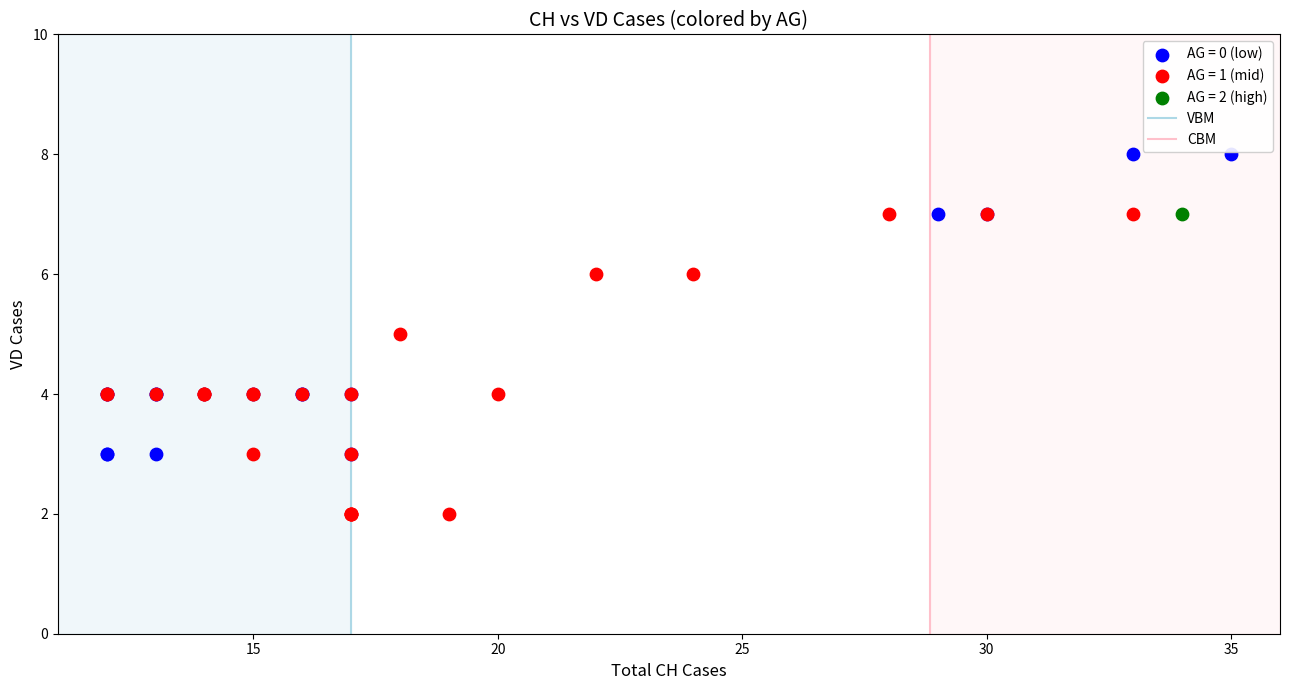

Which series contains the lowest Y value?

AG = 1 (mid)